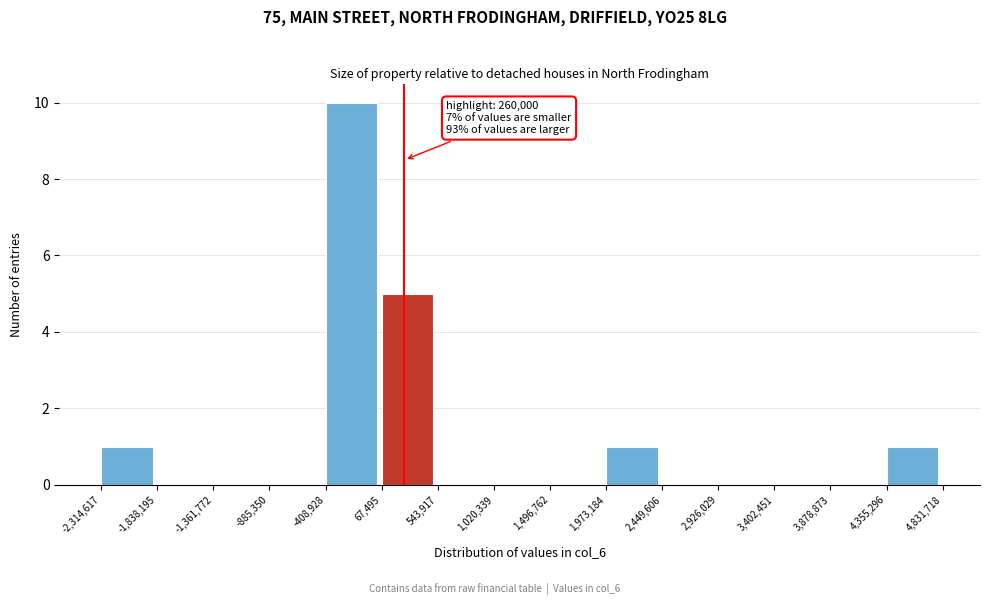

Over which range of the x-axis is the bar tallest?

-408,928 to 67,495